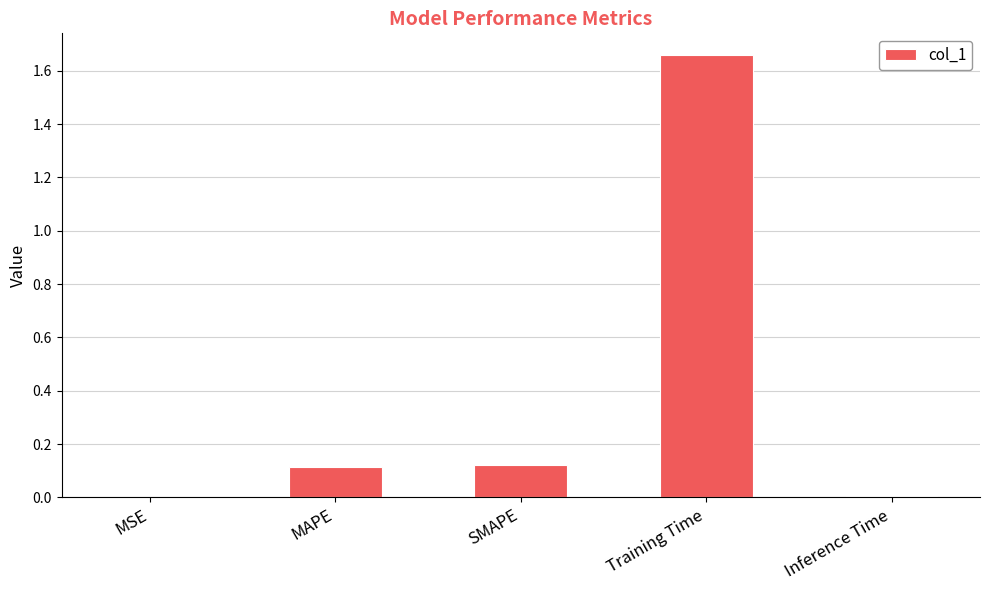

Are the bars horizontal?

No